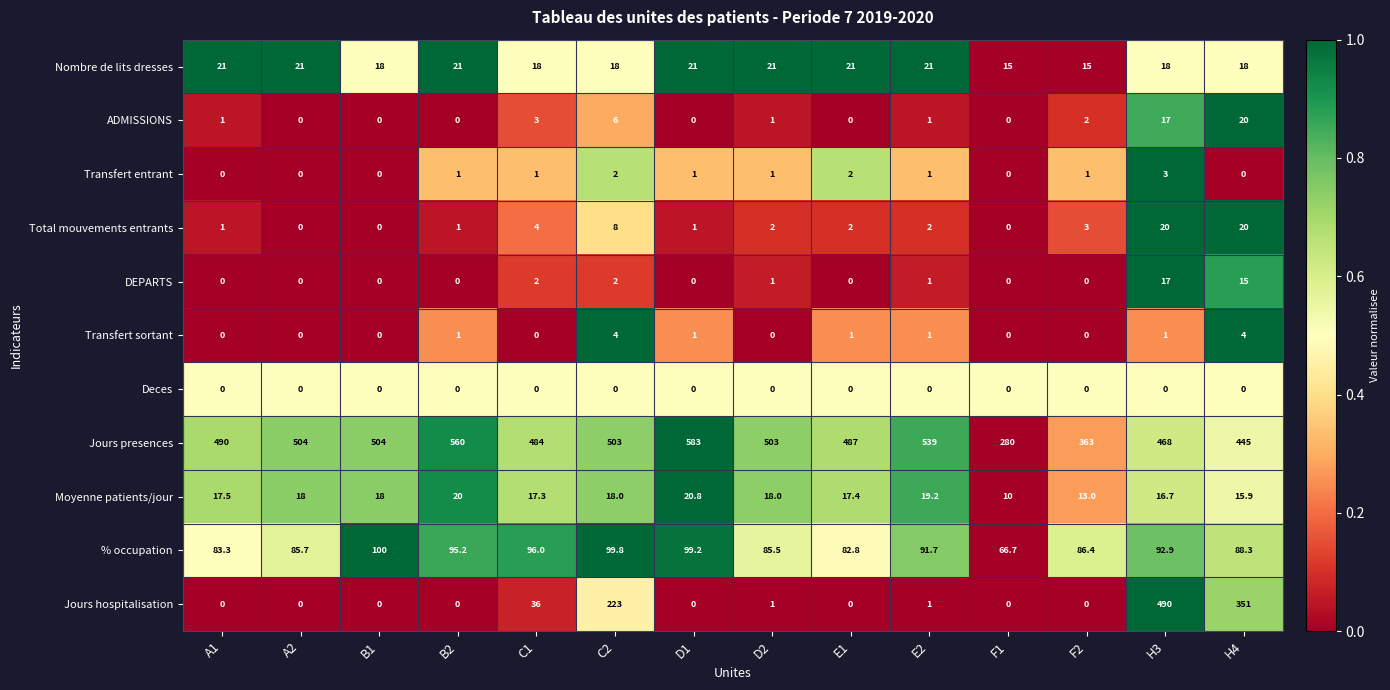

Between C1 and C2, which series saw the biggest shift?

Jours hospitalisation